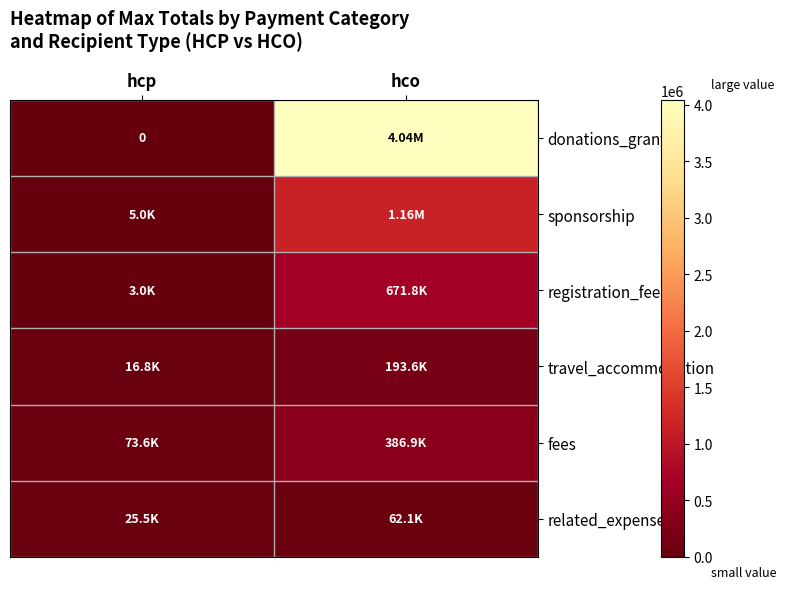

Which series has the largest range (max minus min)?

donations_grants